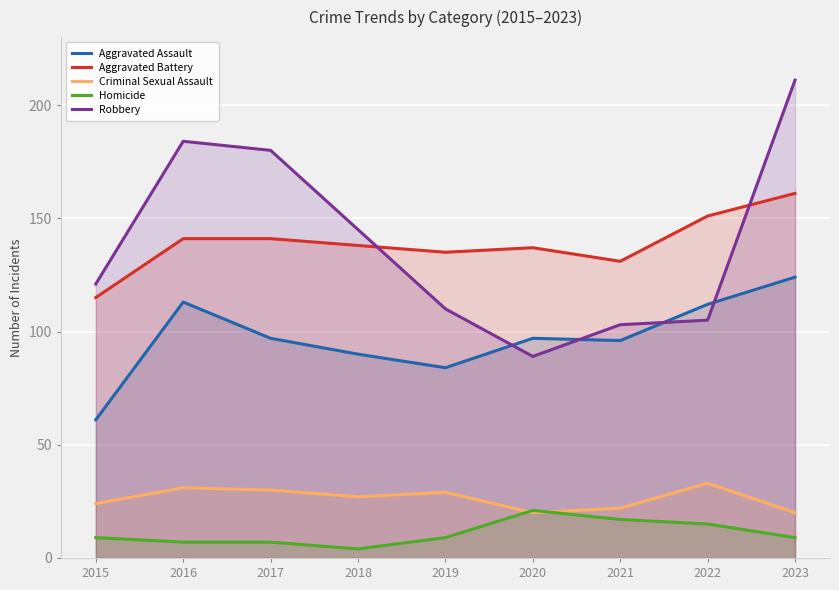

Is it true that Aggravated Battery equals 222 at 2016?

False